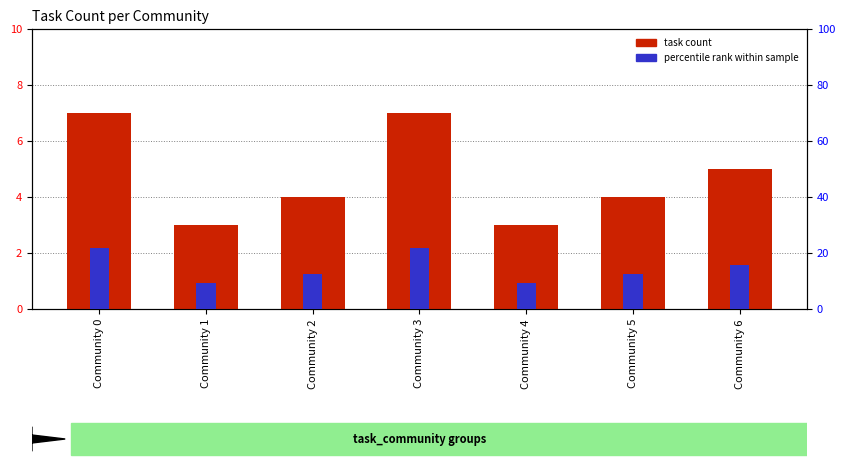

What is the sum of the percentile rank within sample values at Community 1 and Community 4?

18.8